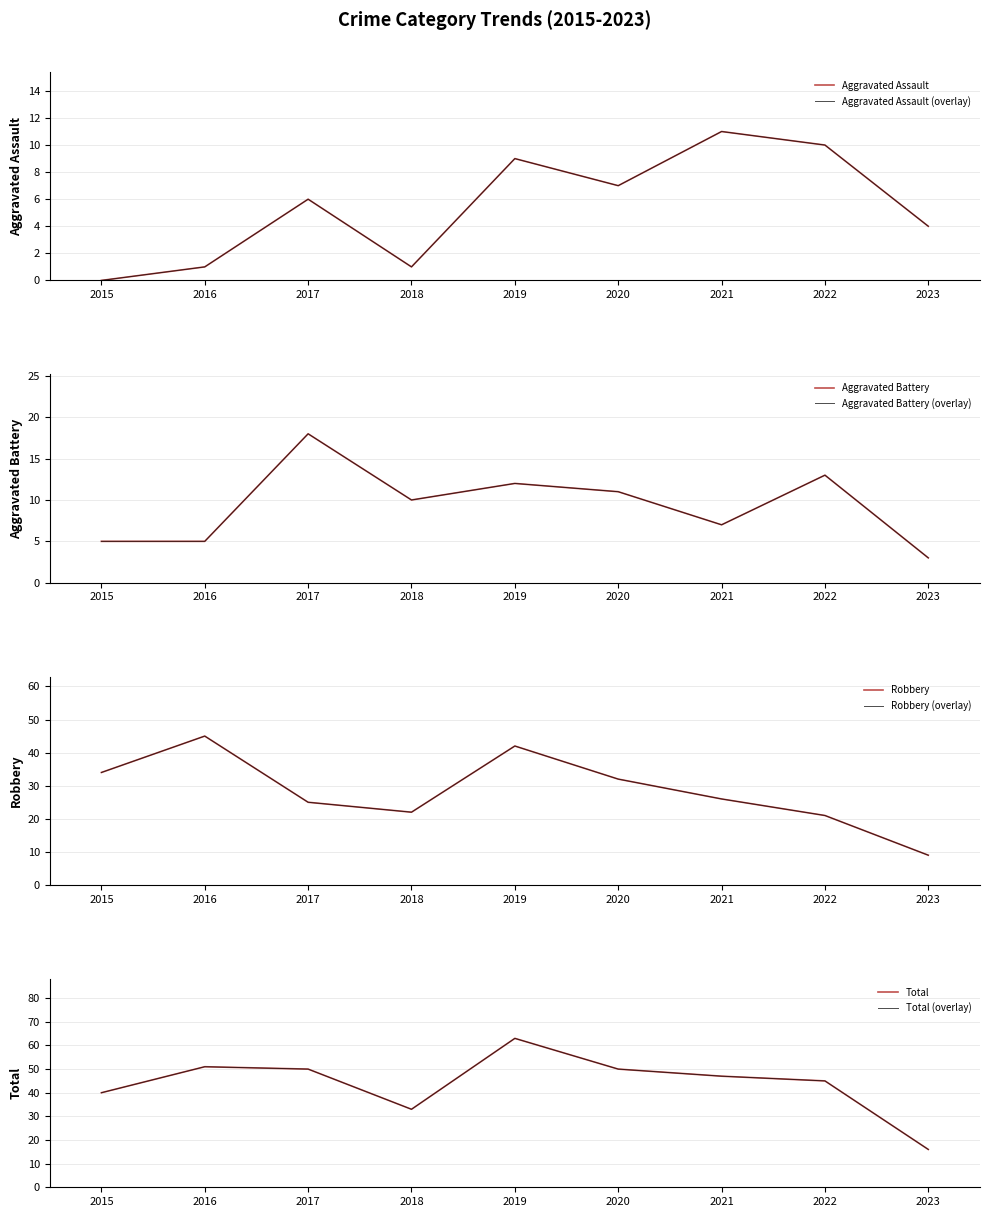

Which series has the largest total across all categories?

Total